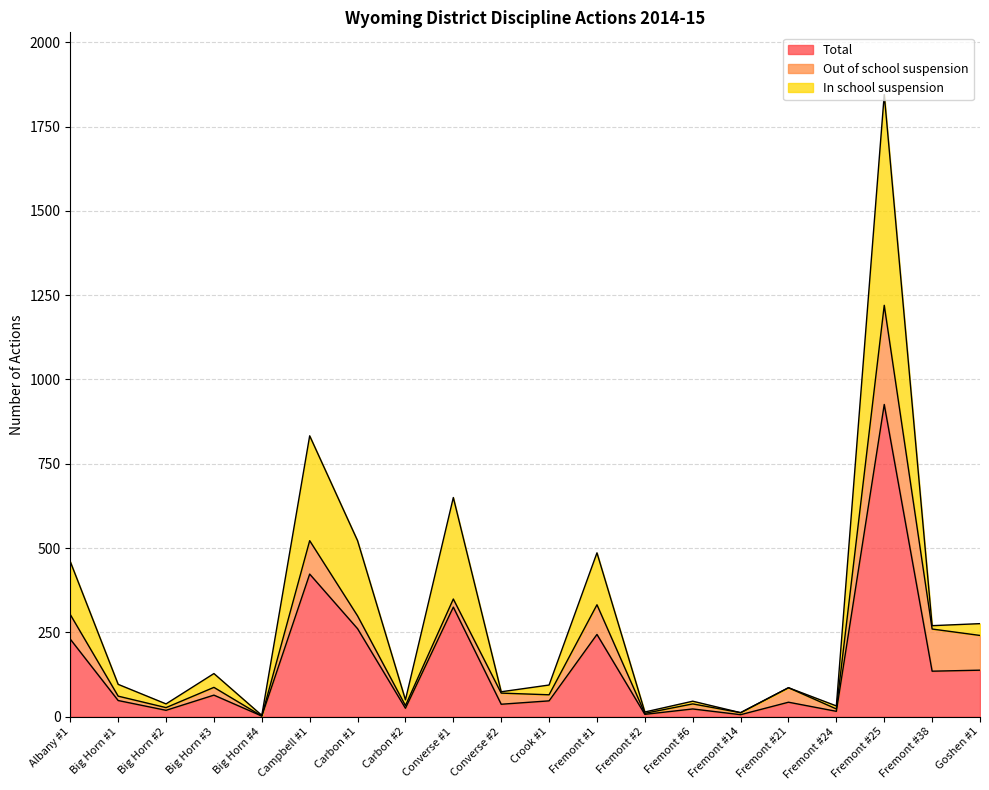

In In school suspension, how many points are higher than both neighbors (excluding endpoints)?

6